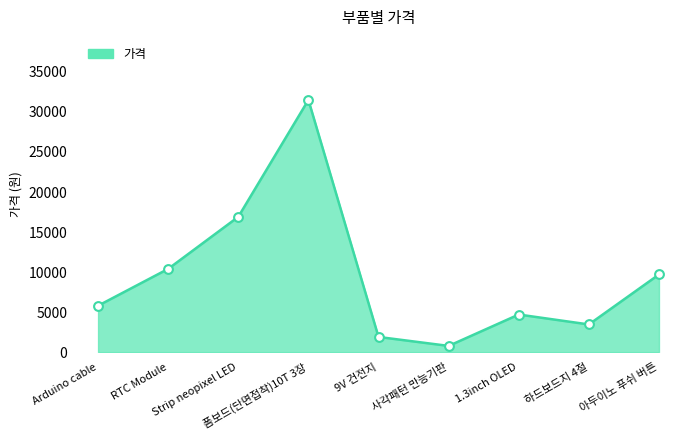

What is the change in value from RTC Module to 1.3inch OLED?

-5700